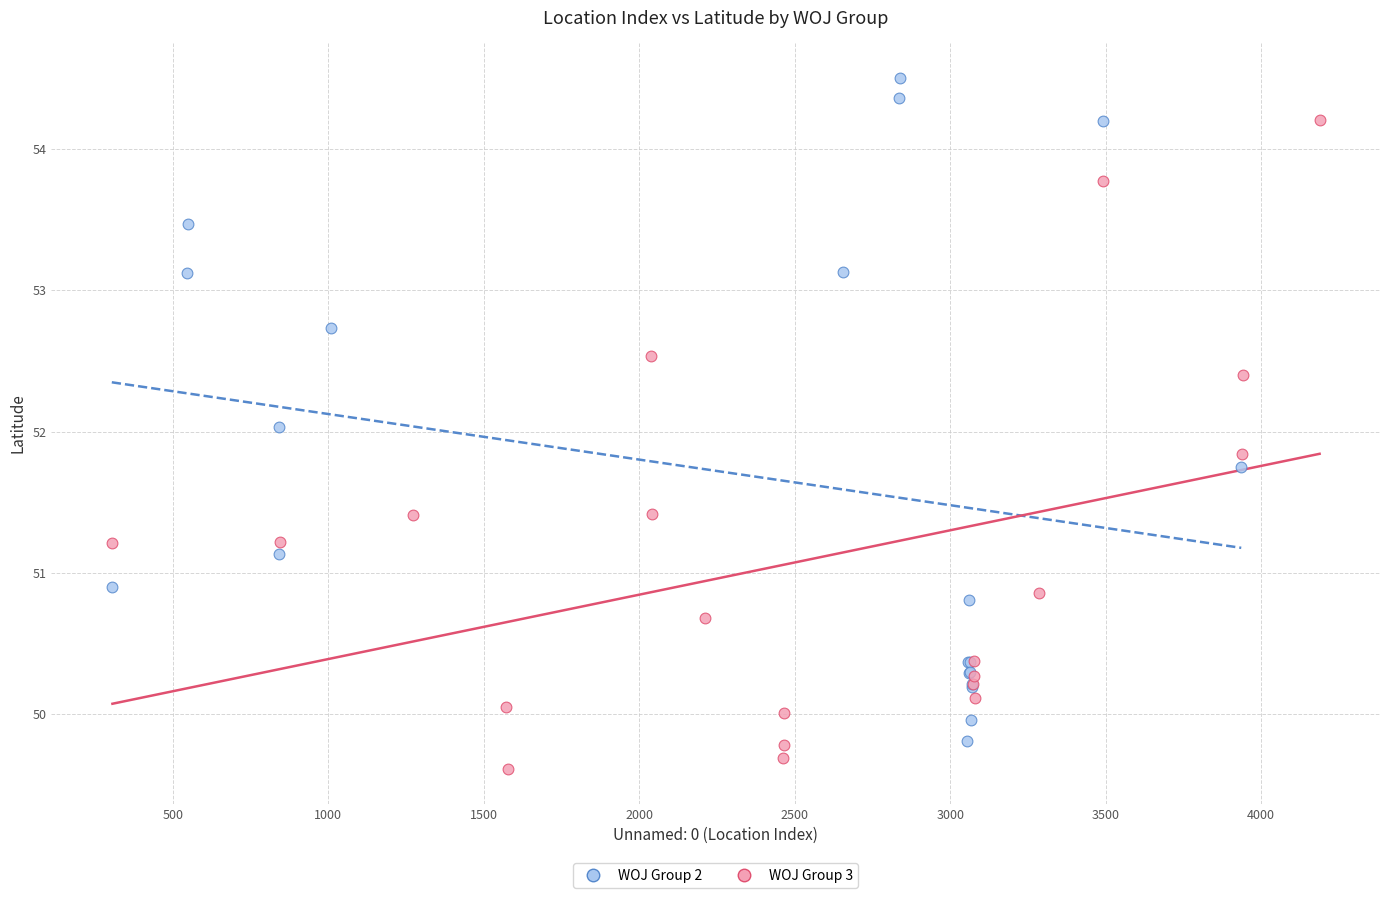

Which series has the largest Y range (max minus min)?

WOJ Group 2